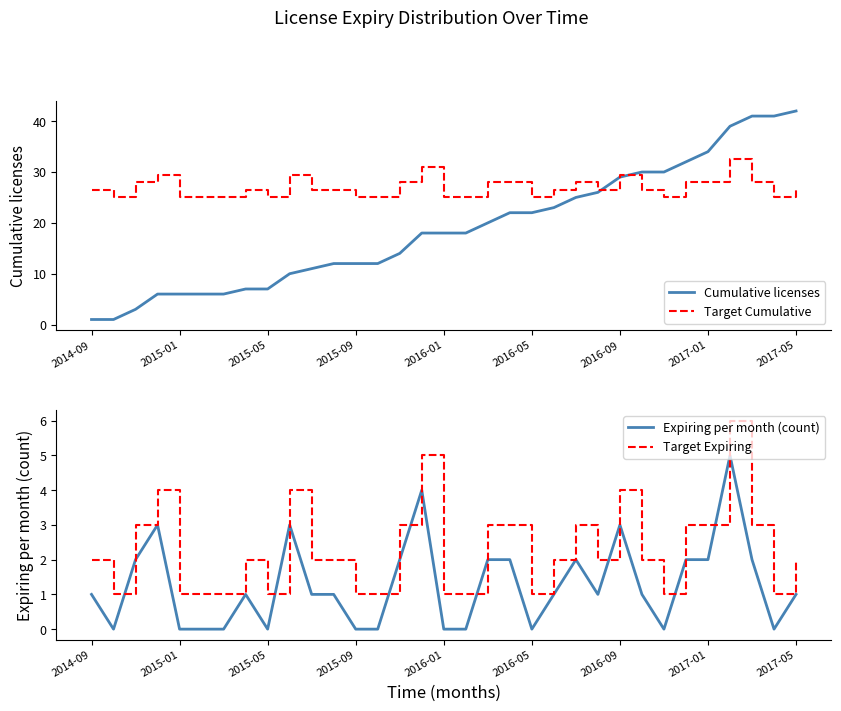

What is the difference between the second highest and minimum values in the Target Expiring series?

4